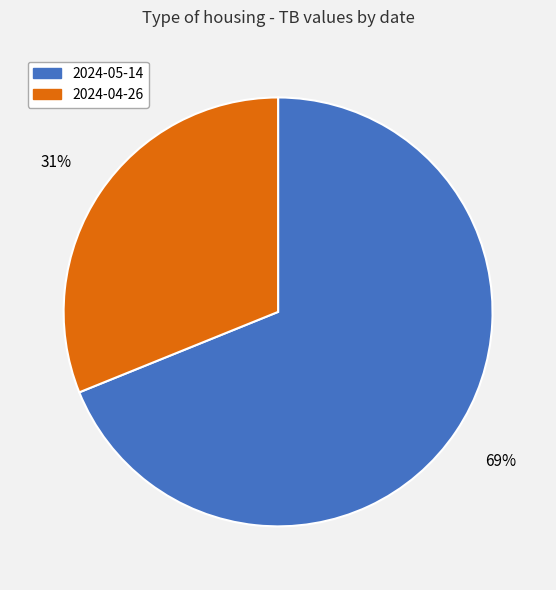

Rank the categories by value from highest to lowest.

2024-05-14, 2024-04-26